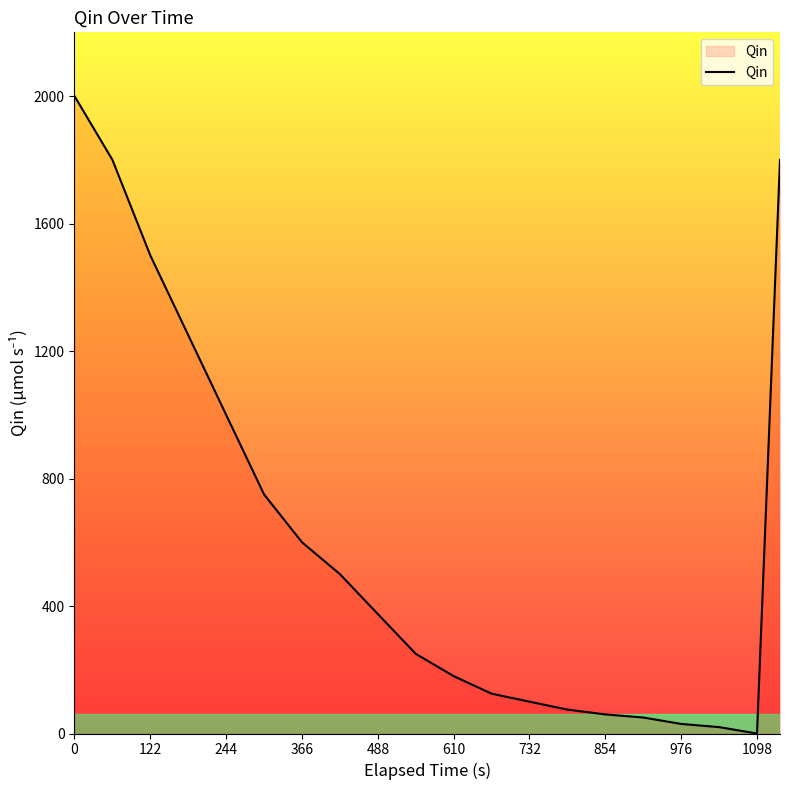

What is the maximum value shown in the chart?

2000.1